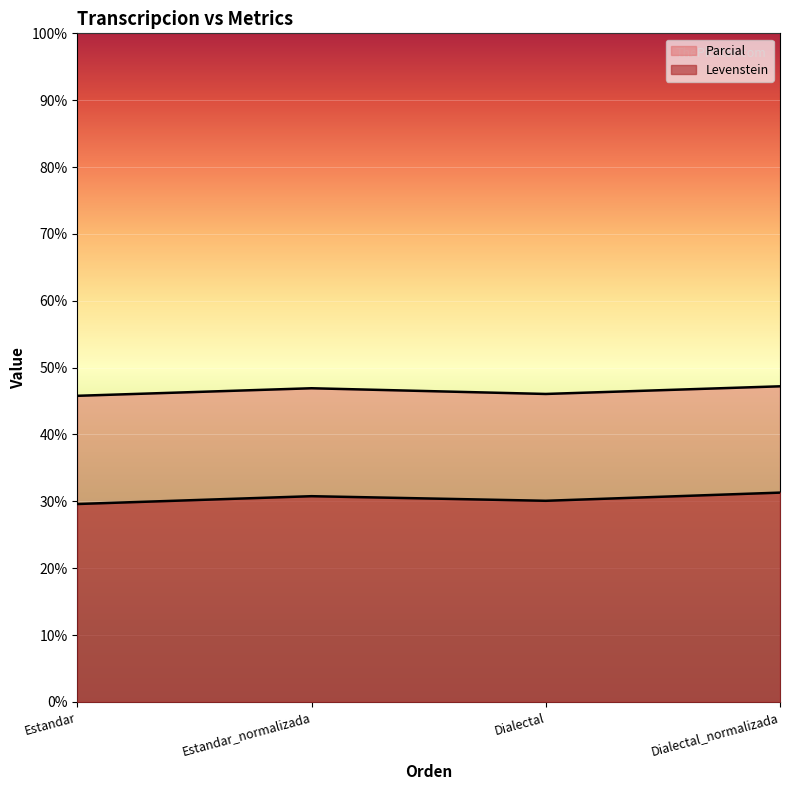

What is the value of the Levenstein point at the 4th from the left?

31.3